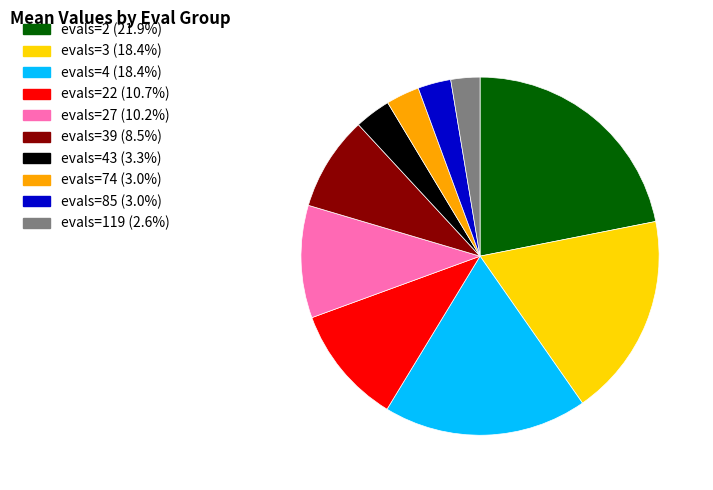

Is there a majority slice in this chart?

No